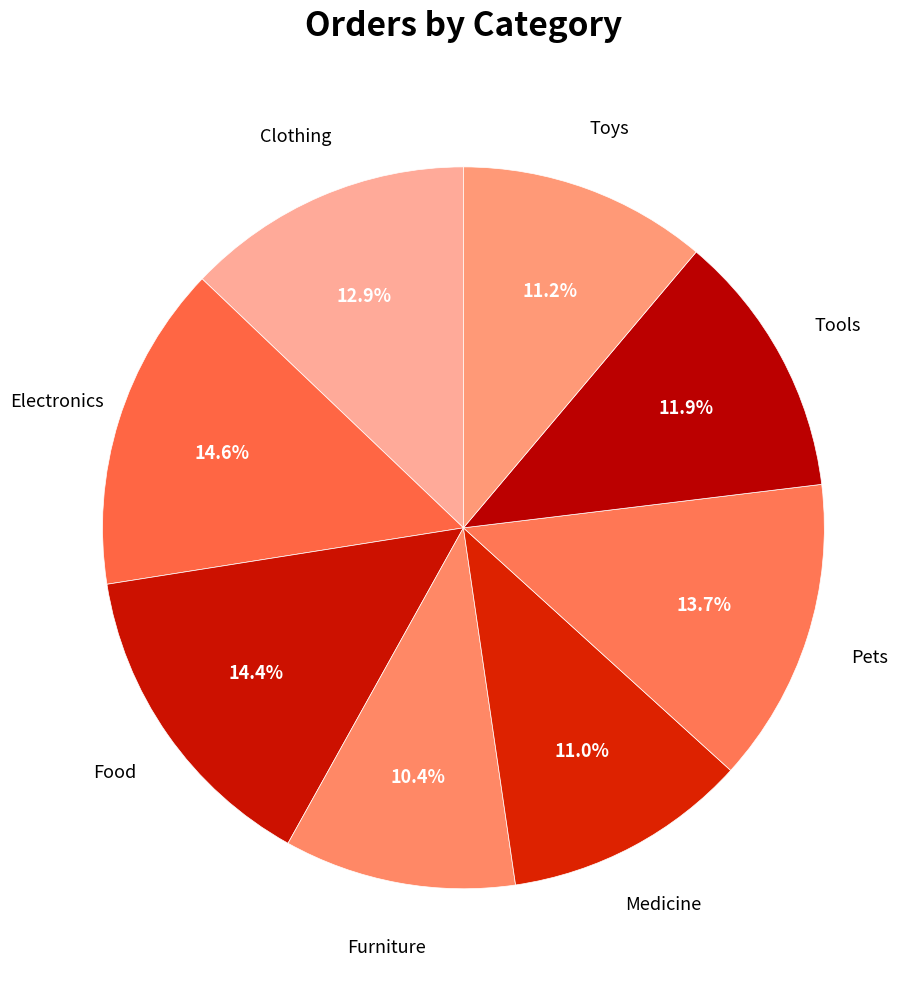

Does any single category account for the majority?

No